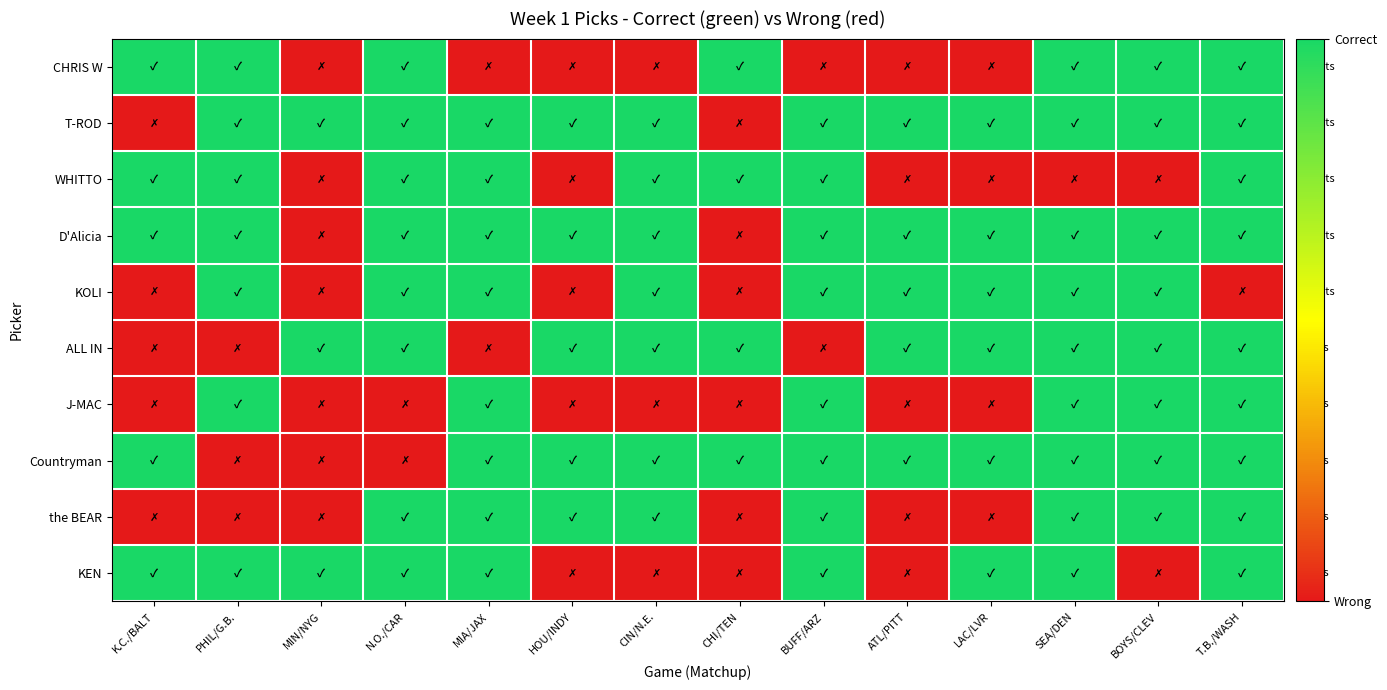

Reading right to left, extract all data points from this chart.

CHRIS W: T.B./WASH=1	BOYS/CLEV=1	SEA/DEN=1	LAC/LVR=0	ATL/PITT=0	BUFF/ARZ=0	CHI/TEN=1	CIN/N.E.=0	HOU/INDY=0	MIA/JAX=0	N.O./CAR=1	MIN/NYG=0	PHIL/G.B.=1	K.C./BALT=1
T-ROD: T.B./WASH=1	BOYS/CLEV=1	SEA/DEN=1	LAC/LVR=1	ATL/PITT=1	BUFF/ARZ=1	CHI/TEN=0	CIN/N.E.=1	HOU/INDY=1	MIA/JAX=1	N.O./CAR=1	MIN/NYG=1	PHIL/G.B.=1	K.C./BALT=0
WHITTO: T.B./WASH=1	BOYS/CLEV=0	SEA/DEN=0	LAC/LVR=0	ATL/PITT=0	BUFF/ARZ=1	CHI/TEN=1	CIN/N.E.=1	HOU/INDY=0	MIA/JAX=1	N.O./CAR=1	MIN/NYG=0	PHIL/G.B.=1	K.C./BALT=1
D'Alicia: T.B./WASH=1	BOYS/CLEV=1	SEA/DEN=1	LAC/LVR=1	ATL/PITT=1	BUFF/ARZ=1	CHI/TEN=0	CIN/N.E.=1	HOU/INDY=1	MIA/JAX=1	N.O./CAR=1	MIN/NYG=0	PHIL/G.B.=1	K.C./BALT=1
KOLI: T.B./WASH=0	BOYS/CLEV=1	SEA/DEN=1	LAC/LVR=1	ATL/PITT=1	BUFF/ARZ=1	CHI/TEN=0	CIN/N.E.=1	HOU/INDY=0	MIA/JAX=1	N.O./CAR=1	MIN/NYG=0	PHIL/G.B.=1	K.C./BALT=0
ALL IN: T.B./WASH=1	BOYS/CLEV=1	SEA/DEN=1	LAC/LVR=1	ATL/PITT=1	BUFF/ARZ=0	CHI/TEN=1	CIN/N.E.=1	HOU/INDY=1	MIA/JAX=0	N.O./CAR=1	MIN/NYG=1	PHIL/G.B.=0	K.C./BALT=0
J-MAC: T.B./WASH=1	BOYS/CLEV=1	SEA/DEN=1	LAC/LVR=0	ATL/PITT=0	BUFF/ARZ=1	CHI/TEN=0	CIN/N.E.=0	HOU/INDY=0	MIA/JAX=1	N.O./CAR=0	MIN/NYG=0	PHIL/G.B.=1	K.C./BALT=0
Countryman: T.B./WASH=1	BOYS/CLEV=1	SEA/DEN=1	LAC/LVR=1	ATL/PITT=1	BUFF/ARZ=1	CHI/TEN=1	CIN/N.E.=1	HOU/INDY=1	MIA/JAX=1	N.O./CAR=0	MIN/NYG=0	PHIL/G.B.=0	K.C./BALT=1
the BEAR: T.B./WASH=1	BOYS/CLEV=1	SEA/DEN=1	LAC/LVR=0	ATL/PITT=0	BUFF/ARZ=1	CHI/TEN=0	CIN/N.E.=1	HOU/INDY=1	MIA/JAX=1	N.O./CAR=1	MIN/NYG=0	PHIL/G.B.=0	K.C./BALT=0
KEN: T.B./WASH=1	BOYS/CLEV=0	SEA/DEN=1	LAC/LVR=1	ATL/PITT=0	BUFF/ARZ=1	CHI/TEN=0	CIN/N.E.=0	HOU/INDY=0	MIA/JAX=1	N.O./CAR=1	MIN/NYG=1	PHIL/G.B.=1	K.C./BALT=1